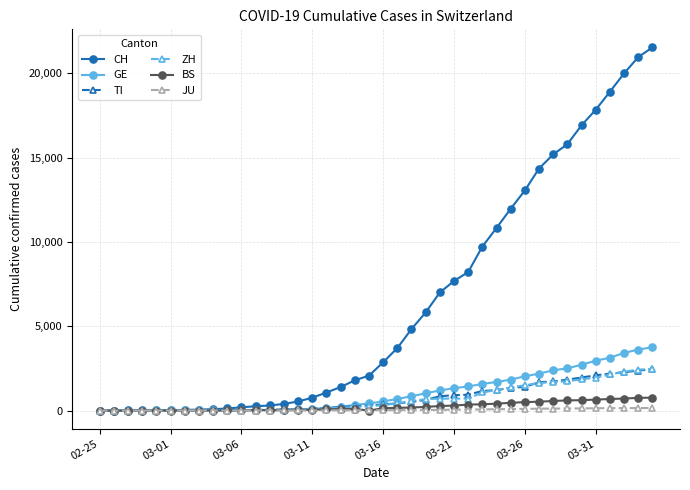

Count the number of categories in the chart.

40